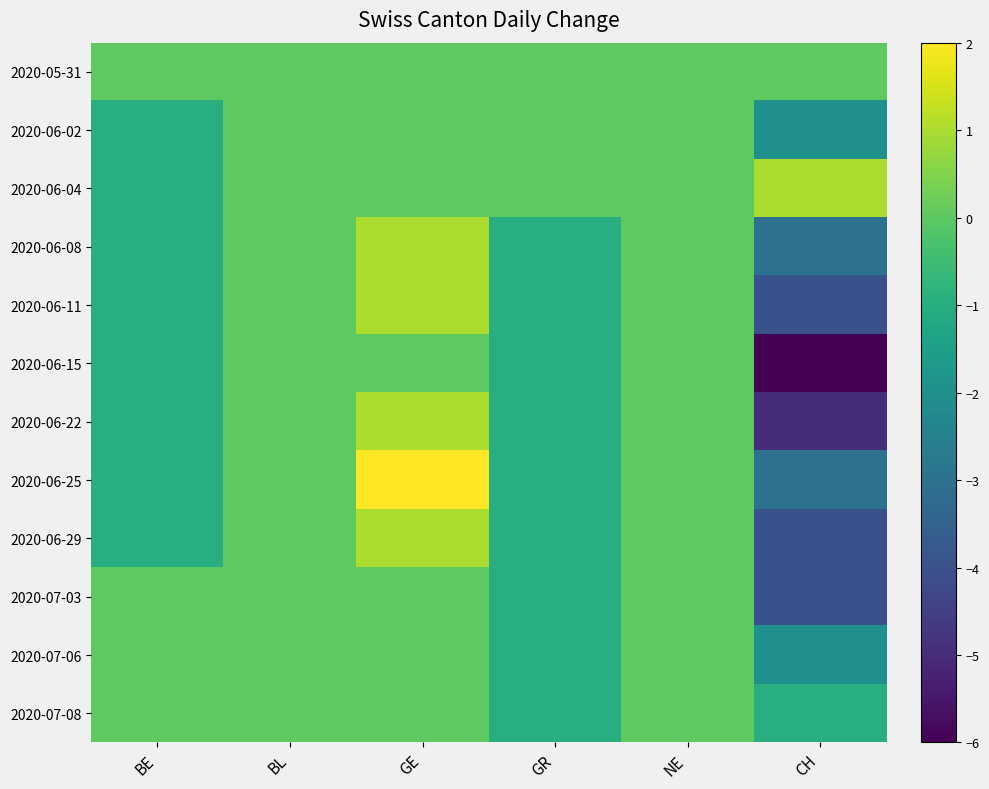

Which category has the highest value across all series?

GE